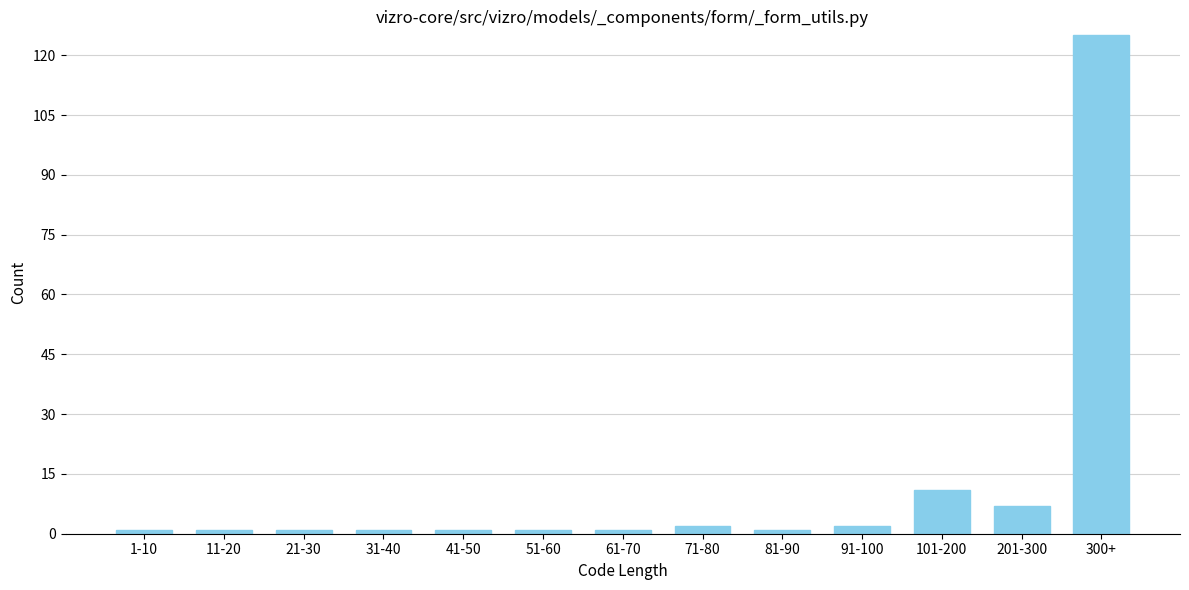

Reading left to right, extract all data points from this chart.

1	1	1	1	1	1	1	2	1	2	11	7	125